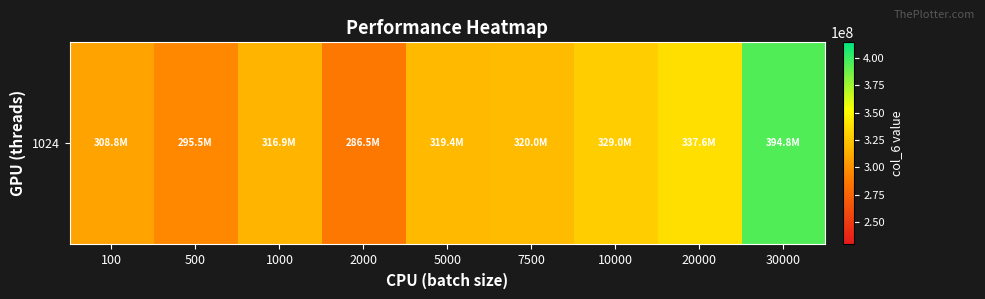

Is it true that the value at 20000 is 460666043?

False